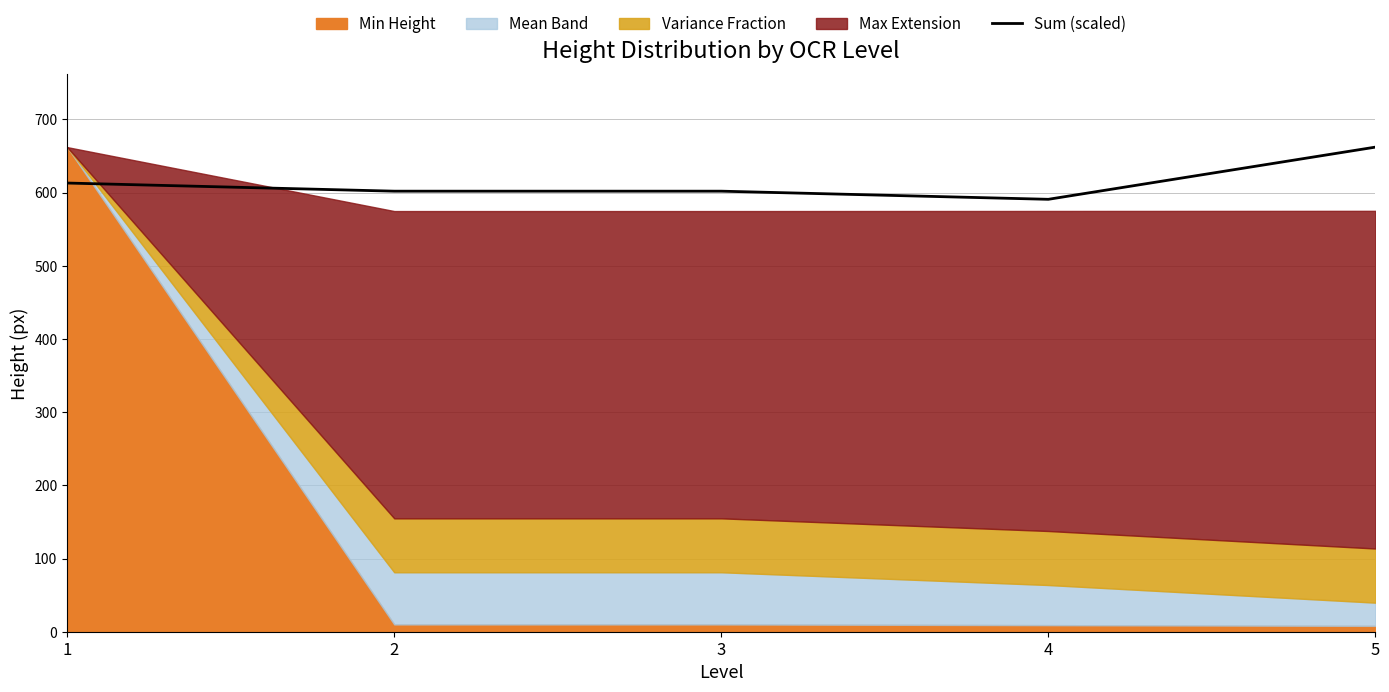

What is the value of the 5th point from the left?

662.0